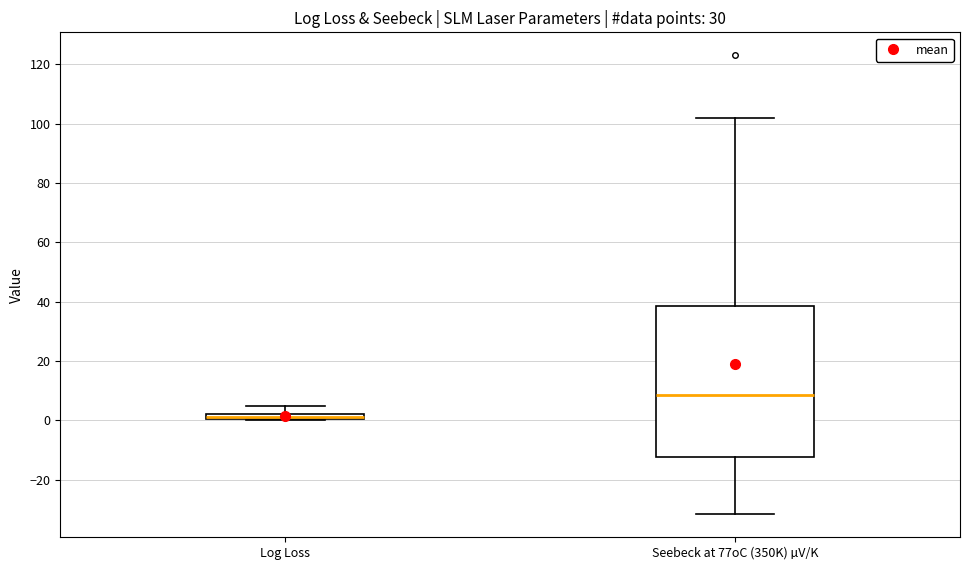

Where is the lower edge of the box for Log Loss on the y-axis? The values are not printed on the chart, so give them approximately, as read against the axis.

0